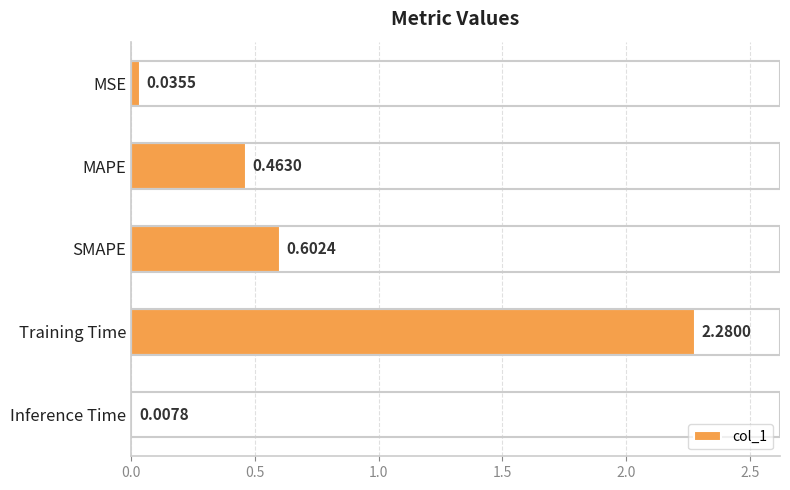

At which label is the value closest to 1?

SMAPE